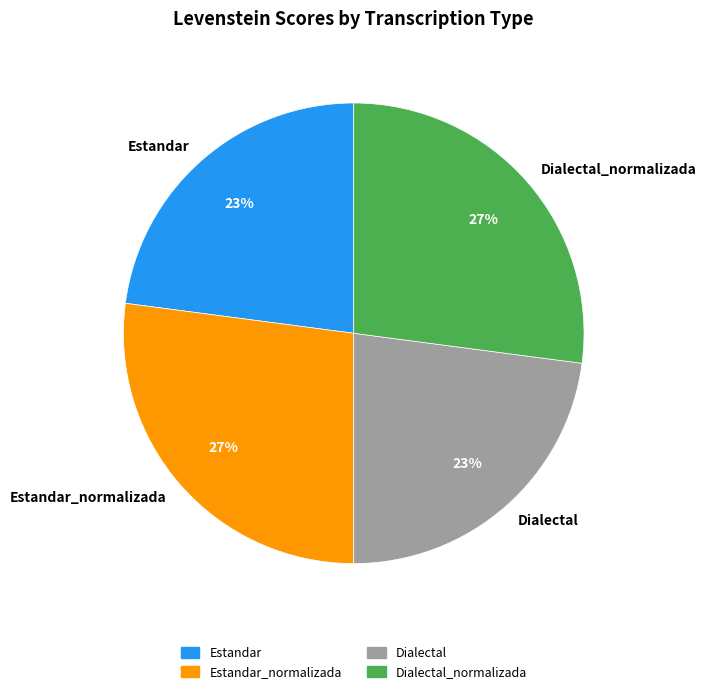

To the nearest percent, what is the average slice percentage?

25%